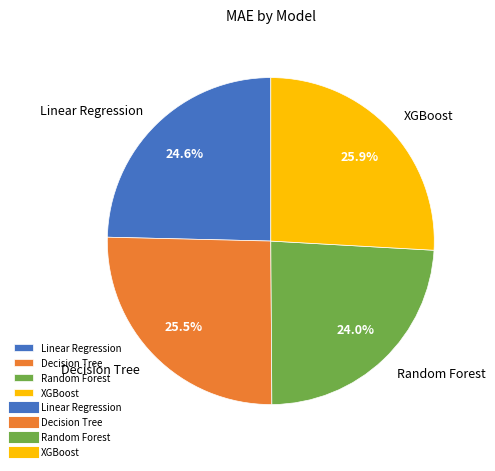

To the nearest percent, what is the average slice percentage?

25%